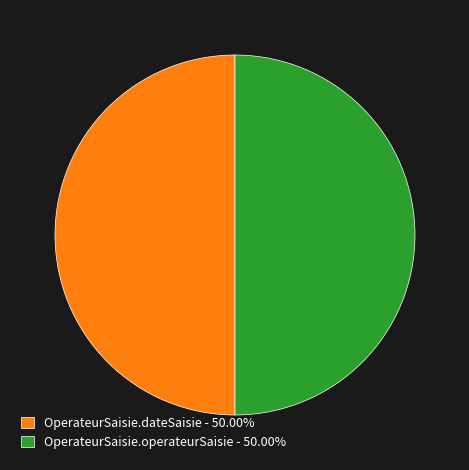

Approximately how many times larger is the value at OperateurSaisie.operateurSaisie - 50.00% compared to OperateurSaisie.dateSaisie - 50.00%?

1.0